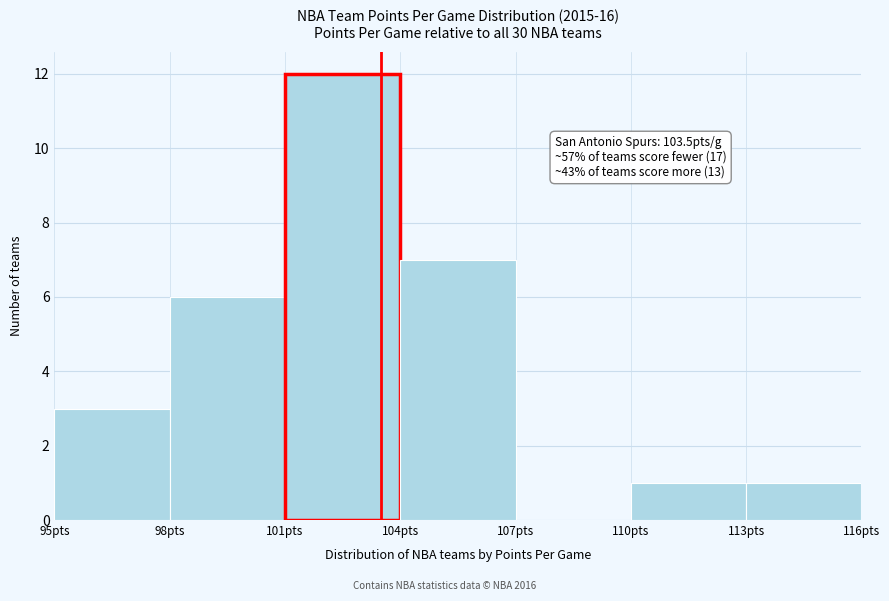

Which range on the x-axis has the tallest bar?

101 to 104